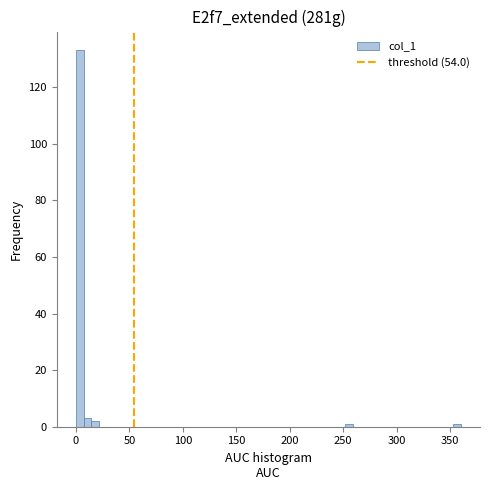

Read against the x-axis, roughly where is the centre of the tallest bar?

5